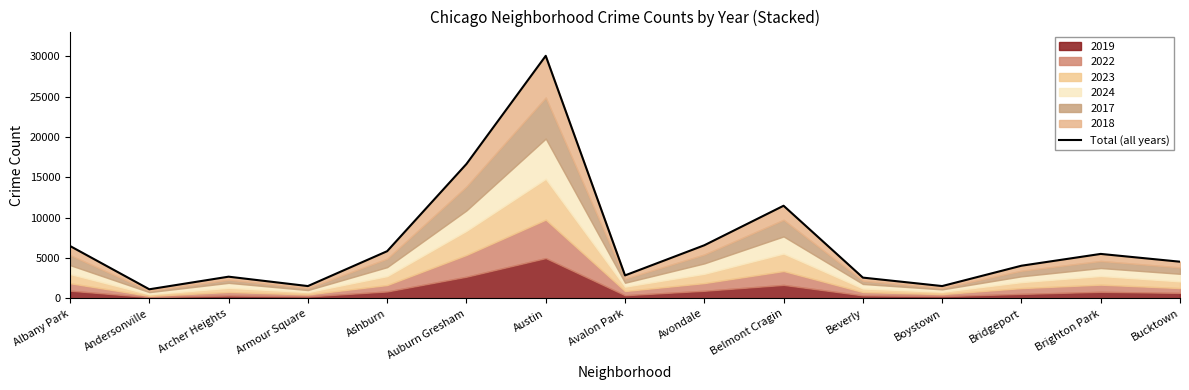

What is the value of the 4th point from the left?

1540